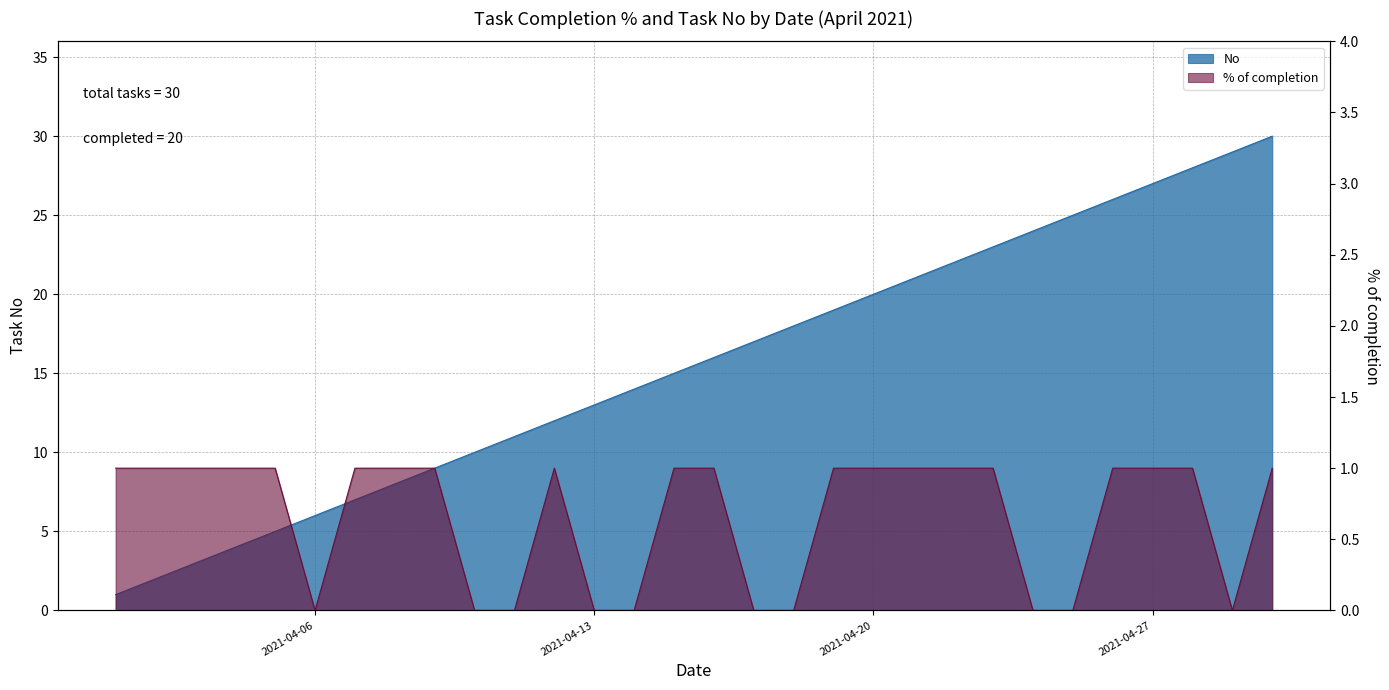

What is the total value across all series at 2021-04-11?

11